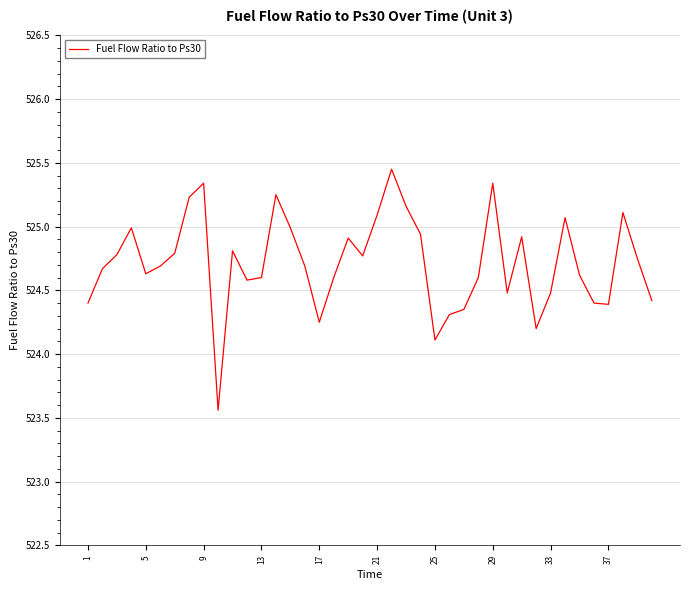

What is the difference between the maximum and minimum values?

1.9